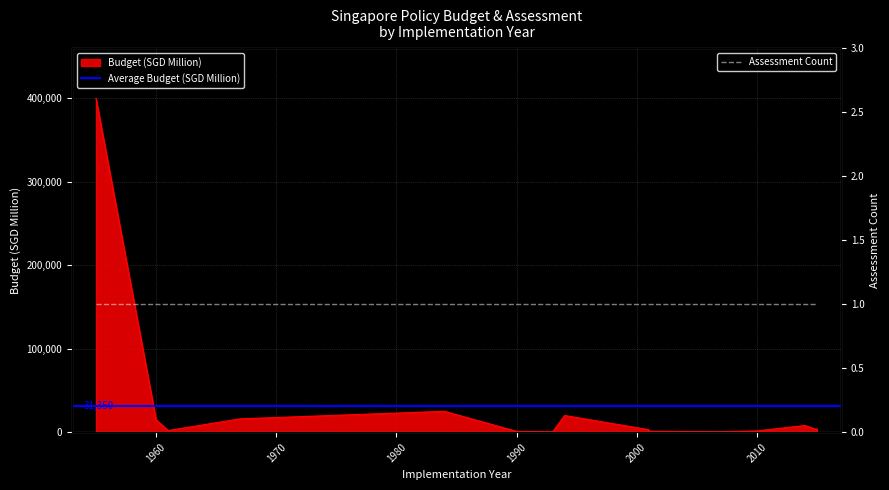

What is the value of the 2nd point from the left?

15000